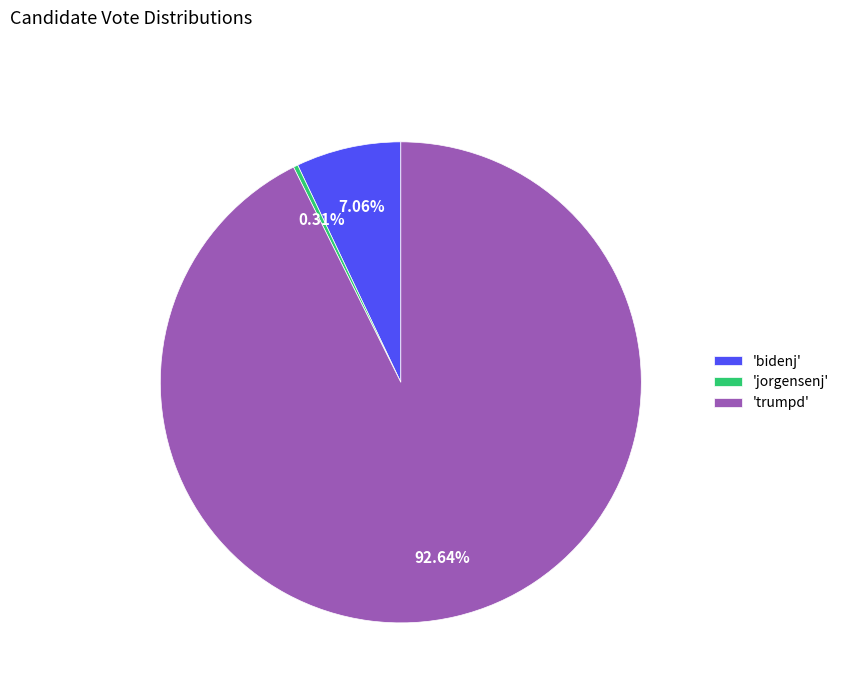

Rank the categories by value from lowest to highest.

'jorgensenj', 'bidenj', 'trumpd'